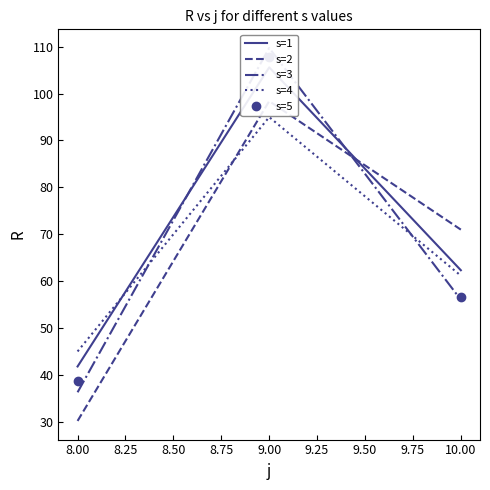

Which series has the largest total across all categories?

s=1